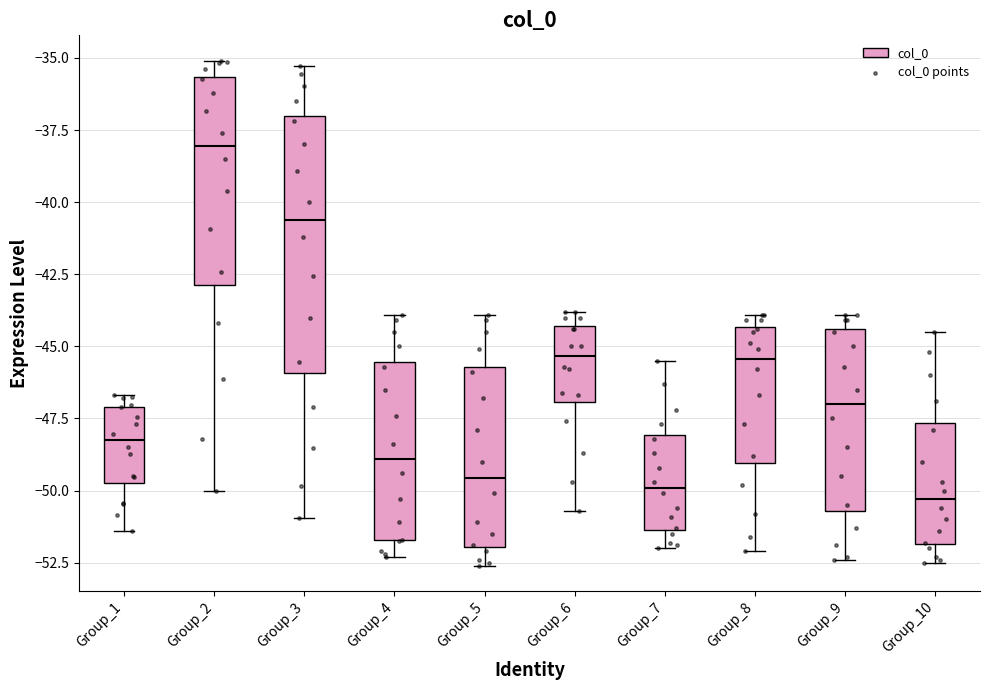

Reading left to right, read every box against the y-axis: the position of its median line, the range the box covers, and the ends of its whiskers. The values are not printed on the chart, so give them approximately, as read against the axis.

Group_1: median -48.5, box -49.5 to -47.0, whiskers -51.5 to -46.5
Group_2: median -38.0, box -43.0 to -35.5, whiskers -50.0 to -35.0
Group_3: median -40.5, box -46.0 to -37.0, whiskers -51.0 to -35.5
Group_4: median -49.0, box -51.5 to -45.5, whiskers -52.5 to -44.0
Group_5: median -49.5, box -52.0 to -45.5, whiskers -52.5 to -44.0
Group_6: median -45.5, box -47.0 to -44.5, whiskers -50.5 to -44.0
Group_7: median -50.0, box -51.5 to -48.0, whiskers -52.0 to -45.5
Group_8: median -45.5, box -49.0 to -44.5, whiskers -52.0 to -44.0
Group_9: median -47.0, box -50.5 to -44.5, whiskers -52.5 to -44.0
Group_10: median -50.5, box -52.0 to -47.5, whiskers -52.5 to -44.5